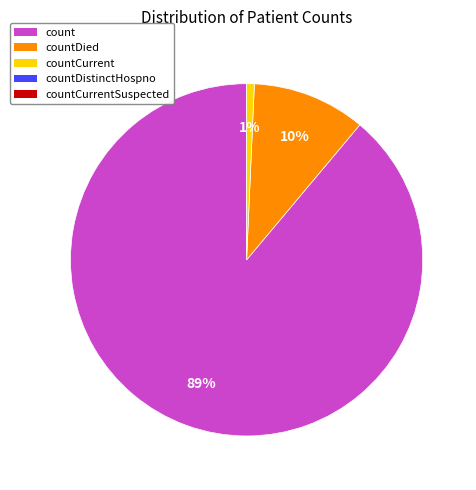

How many slices are in this pie chart?

3